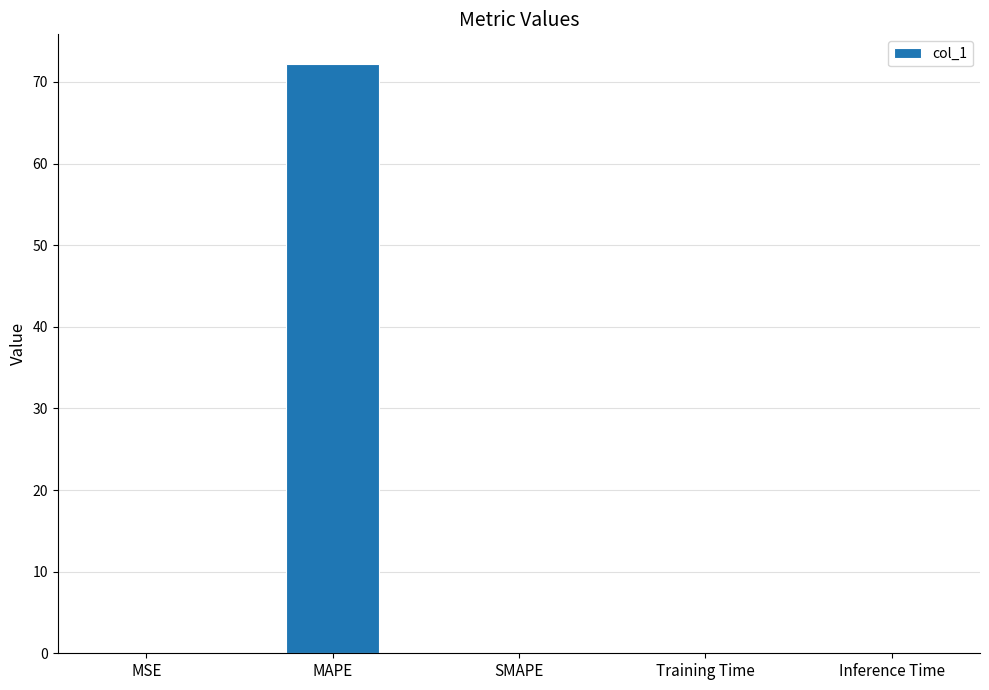

Is it true that the value at MSE is 0.1?

True